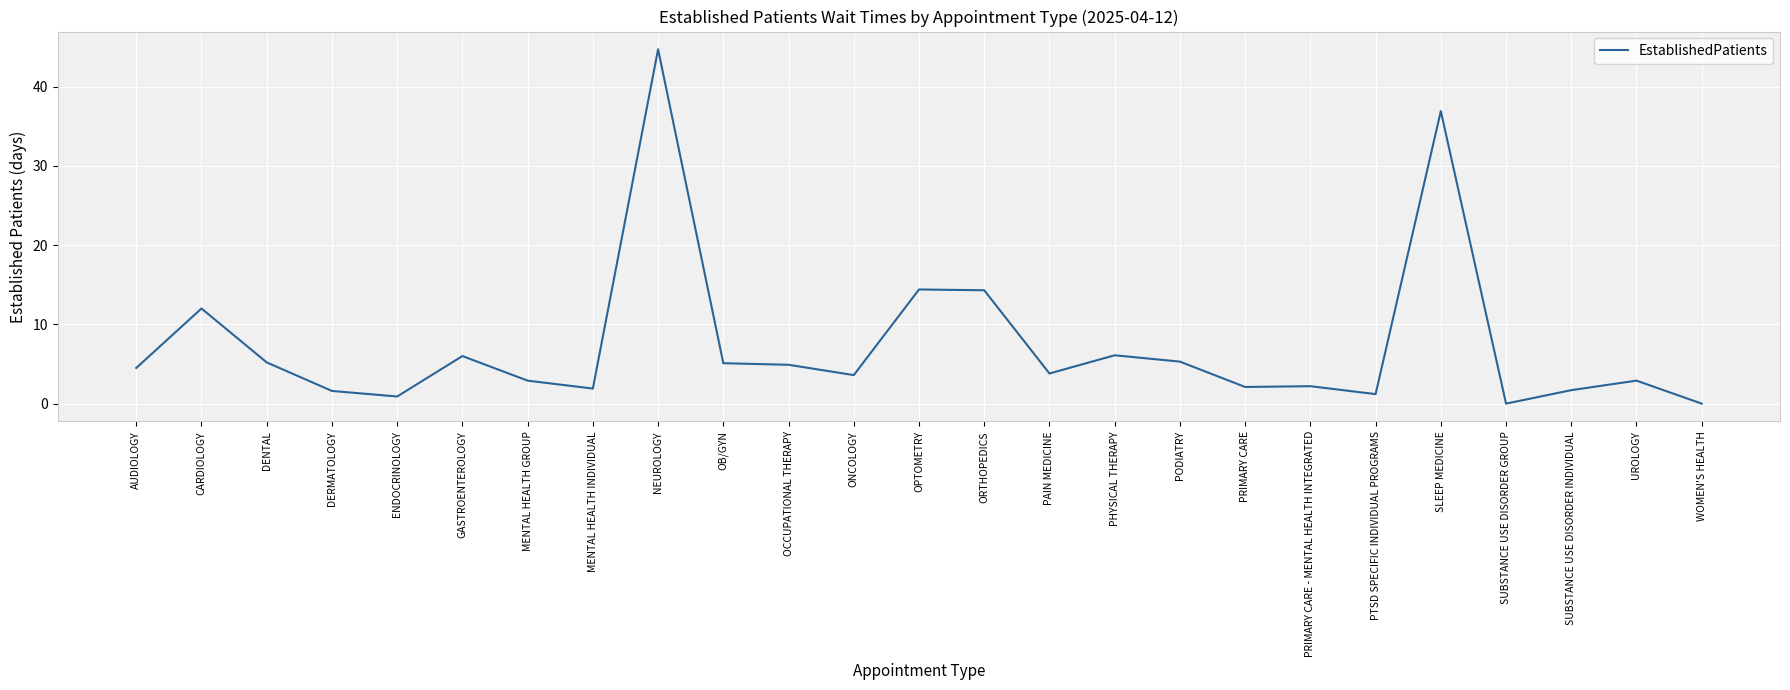

Which has a higher value, OB/GYN or MENTAL HEALTH GROUP?

OB/GYN